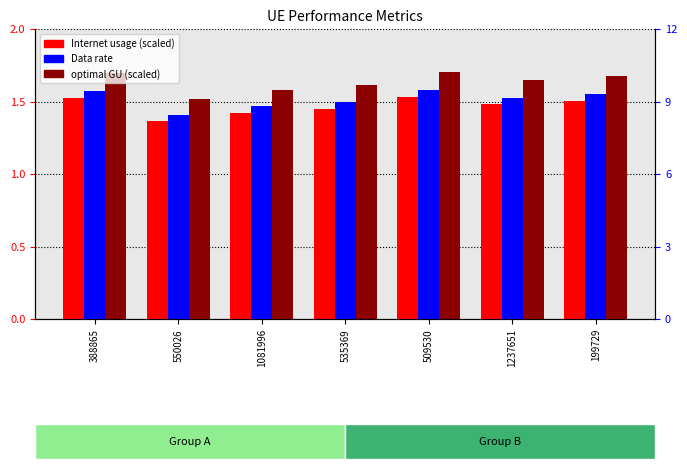

Is it true that Internet usage equals 1.4 at 550026?

True